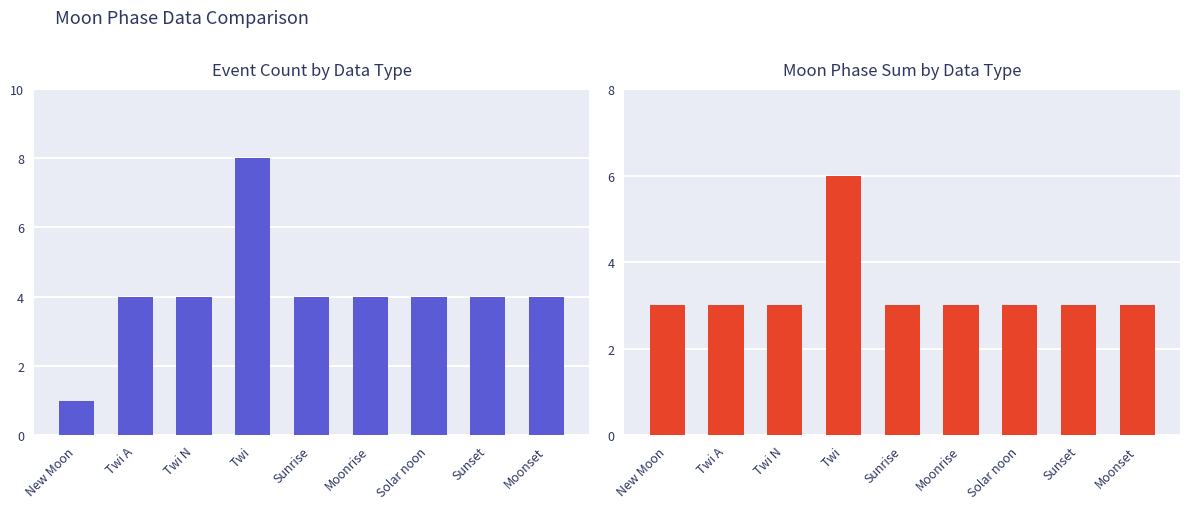

How many values in the Event Count series are below 4?

1